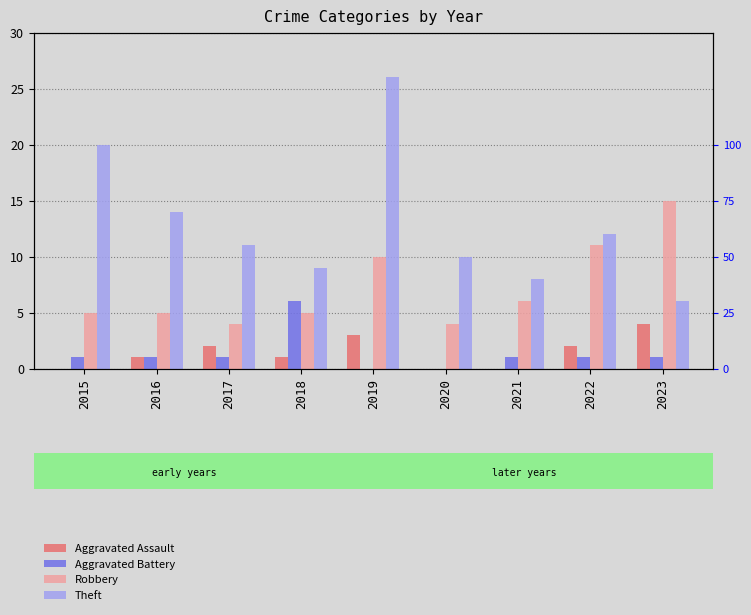

At 2021, list the series in order from largest to smallest.

Theft, Robbery, Aggravated Battery, Aggravated Assault